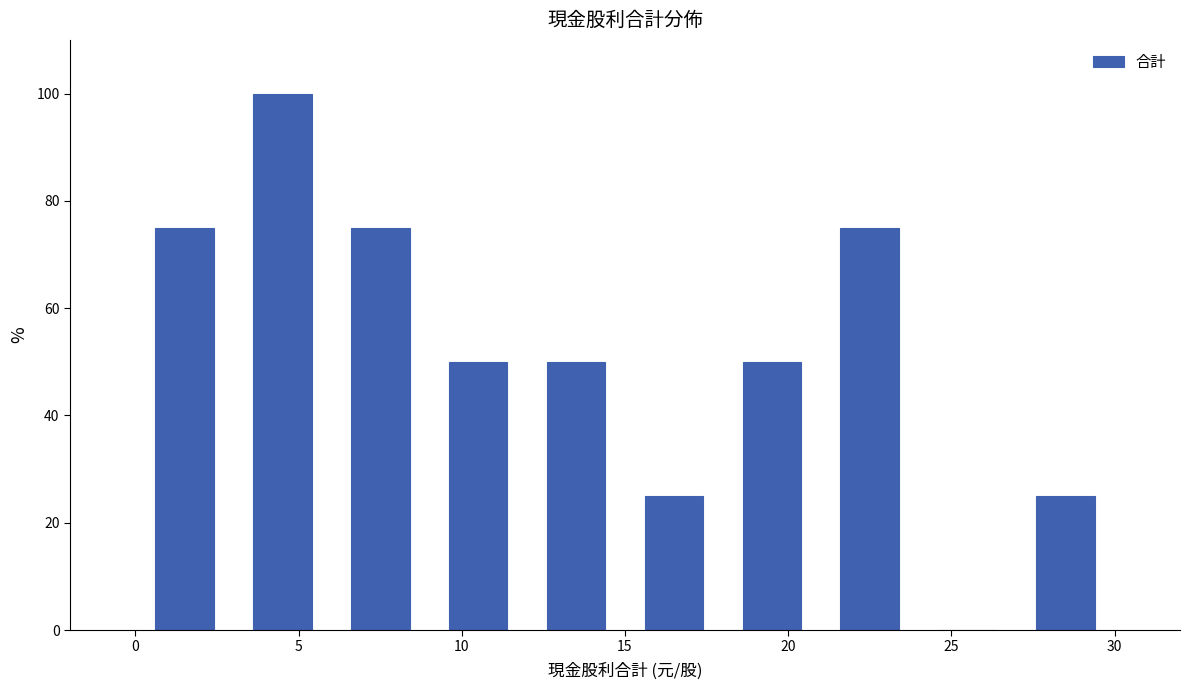

What is the height of the bar covering 12 to 15 on the x-axis? The values are not printed on the chart, so give them approximately, as read against the axis.

50